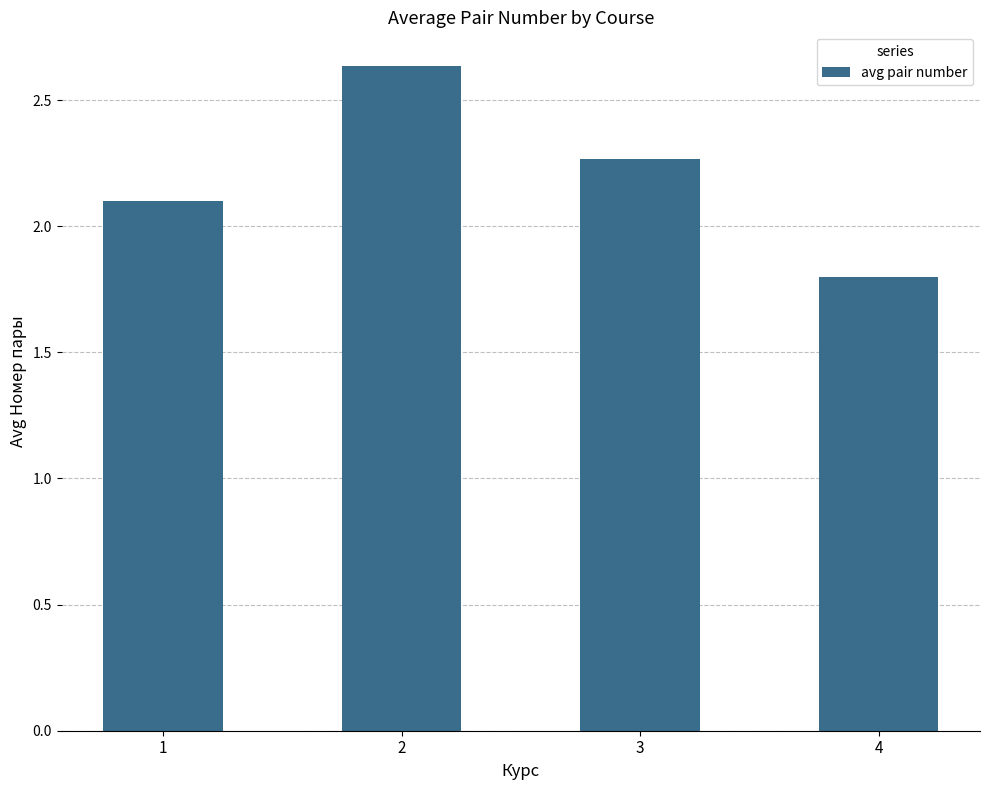

Where is the data nearest to the value 2?

1